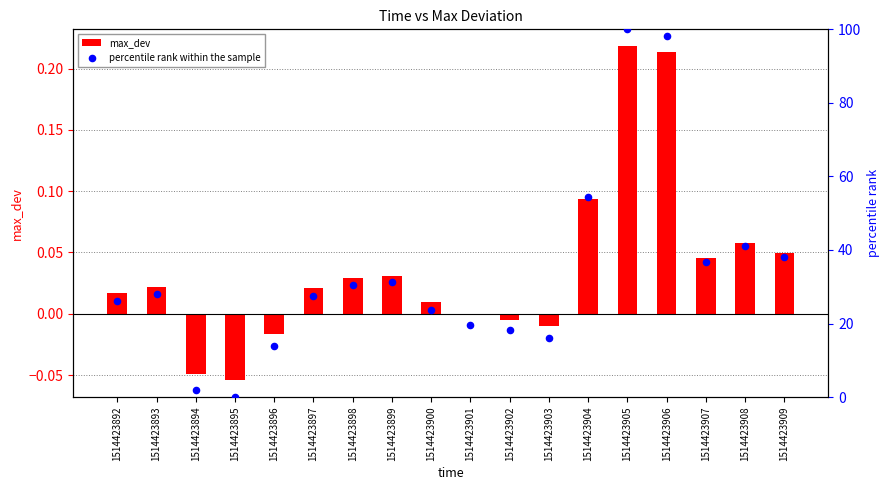

Which series has the largest Y range (max minus min)?

percentile rank within the sample